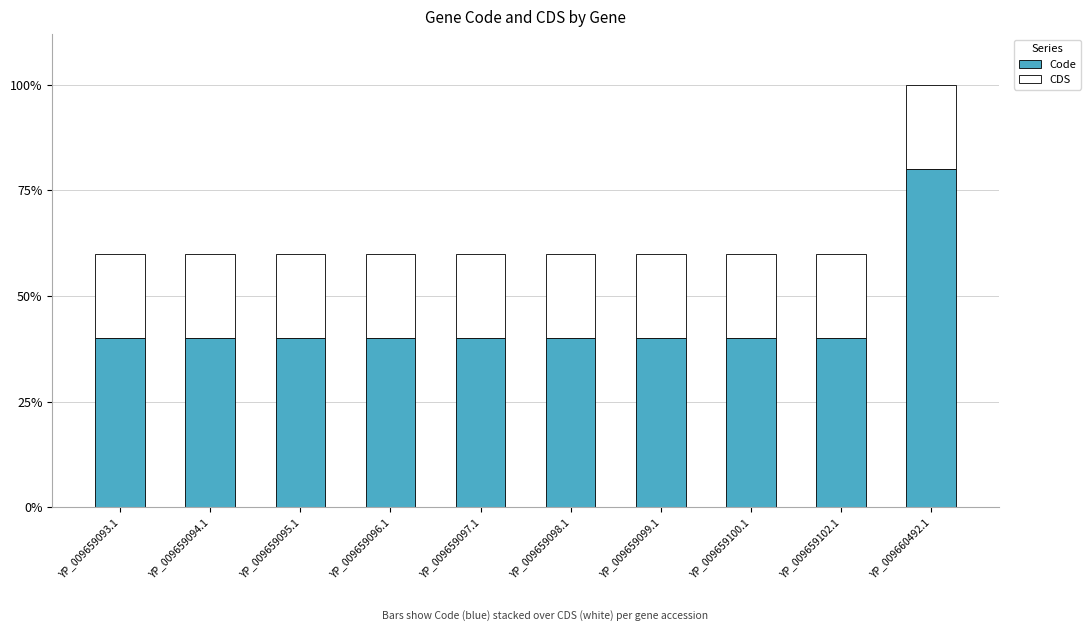

What are all the series names shown in the legend?

Code, CDS